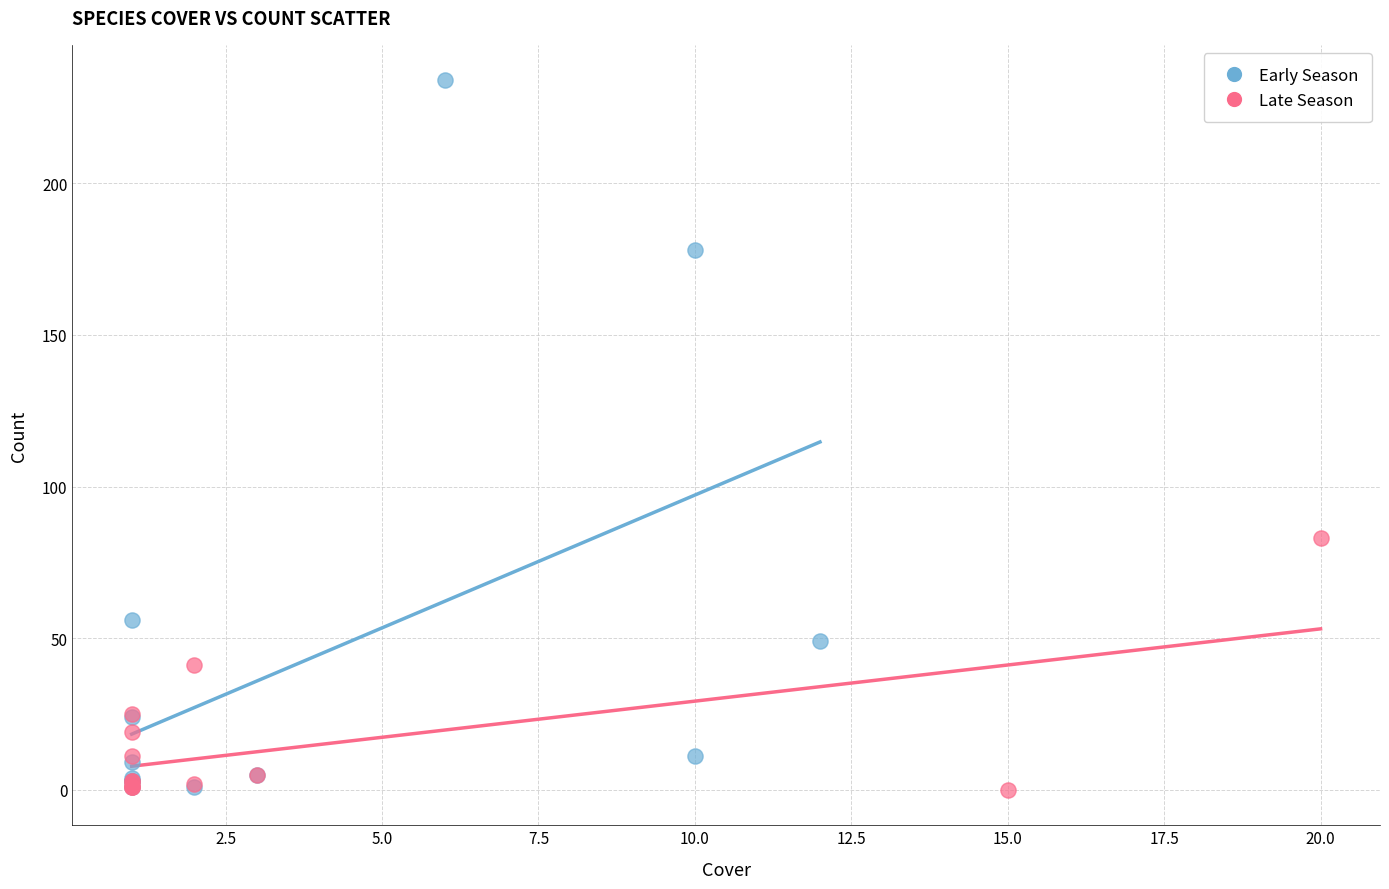

Which series has the widest spread of Y values?

Early Season